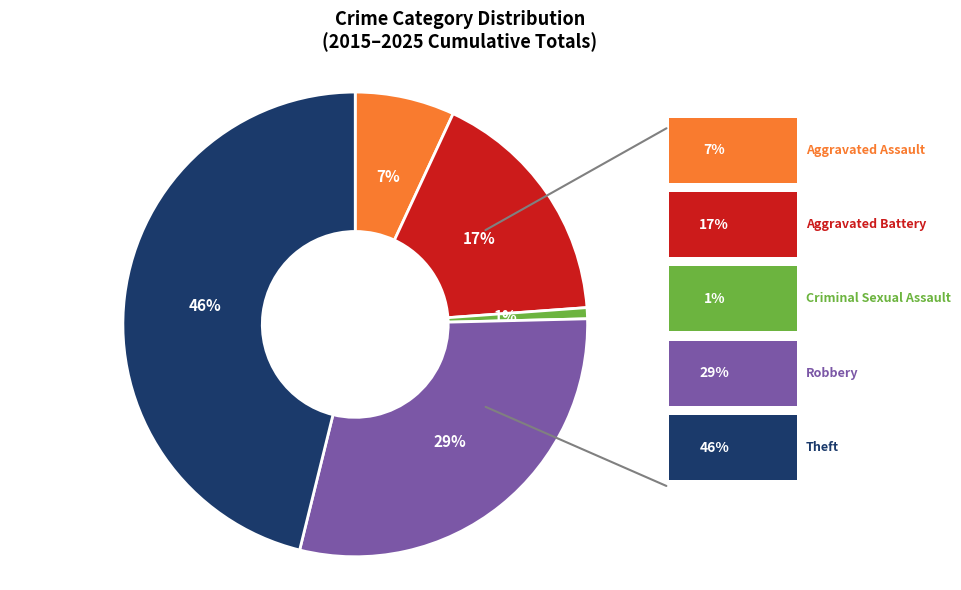

Rank the categories by value from lowest to highest.

Criminal Sexual Assault, Aggravated Assault, Aggravated Battery, Robbery, Theft